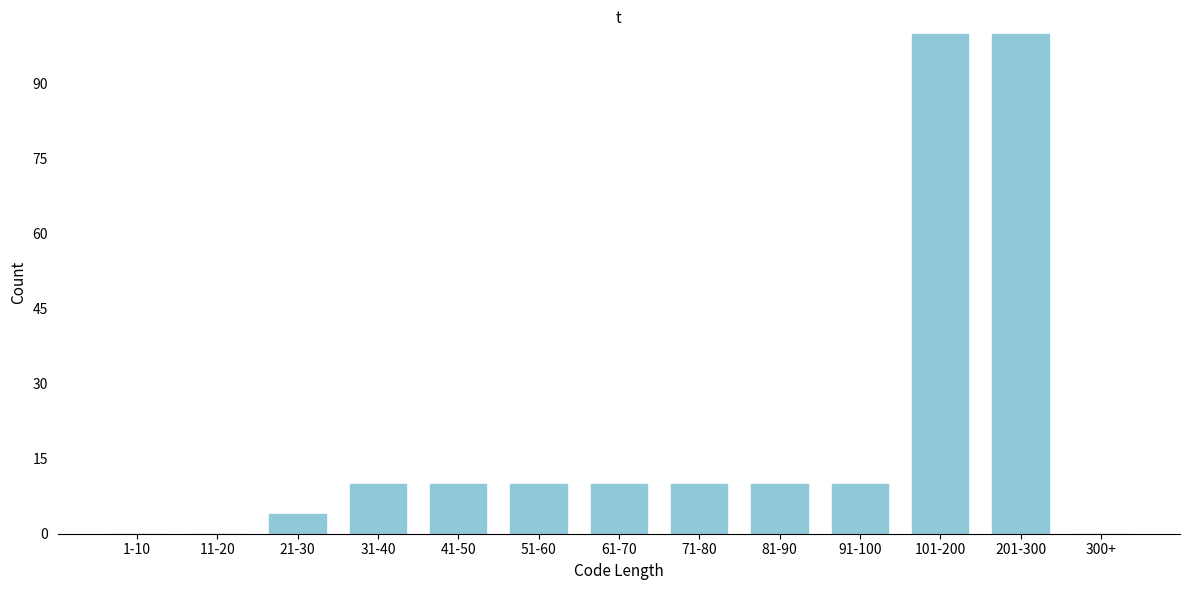

Reading right to left, what are all the values shown in this chart?

300+=0	201-300=100	101-200=100	91-100=10	81-90=10	71-80=10	61-70=10	51-60=10	41-50=10	31-40=10	21-30=4	11-20=0	1-10=0